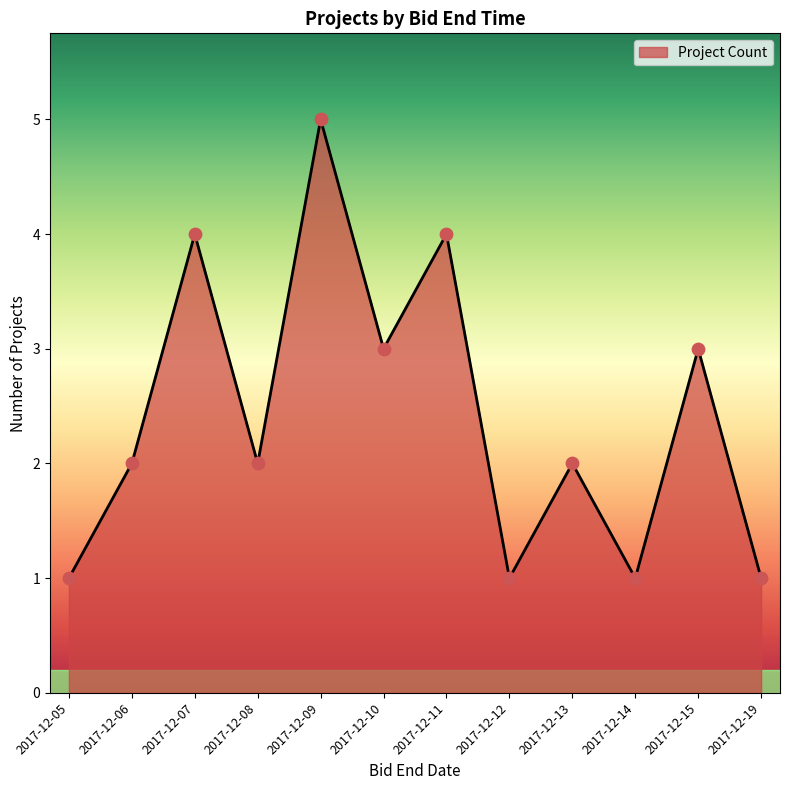

Approximately how many times larger is the value at 2017-12-06 compared to 2017-12-08?

1.0